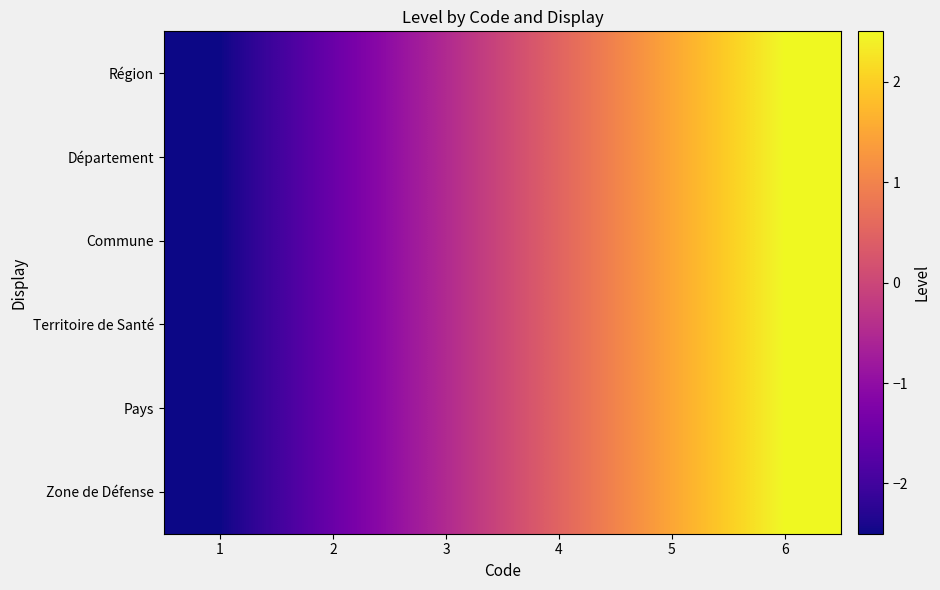

Rank the series by their maximum value, from highest to lowest.

Région, Département, Commune, Territoire de Santé, Pays, Zone de Défense